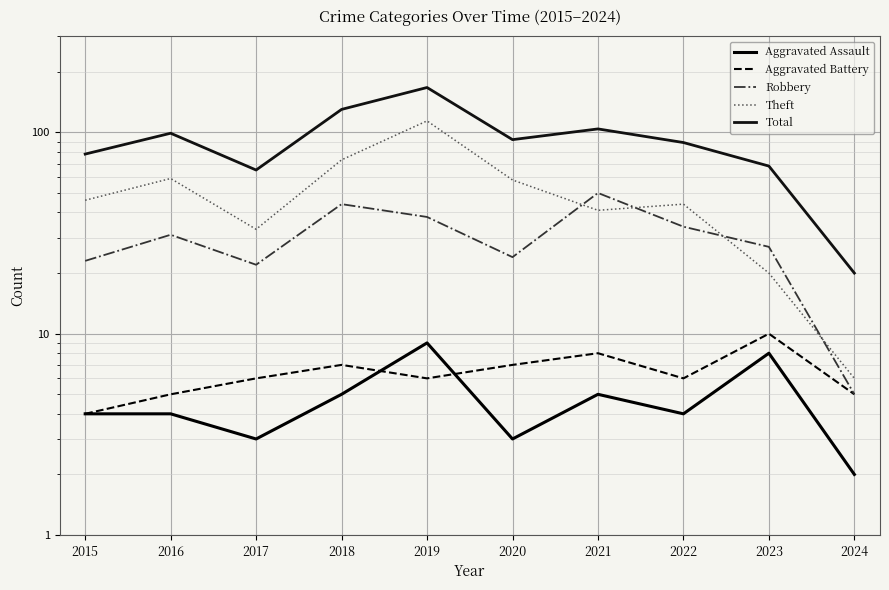

What is the spread (max minus min) of values at 2015?

74